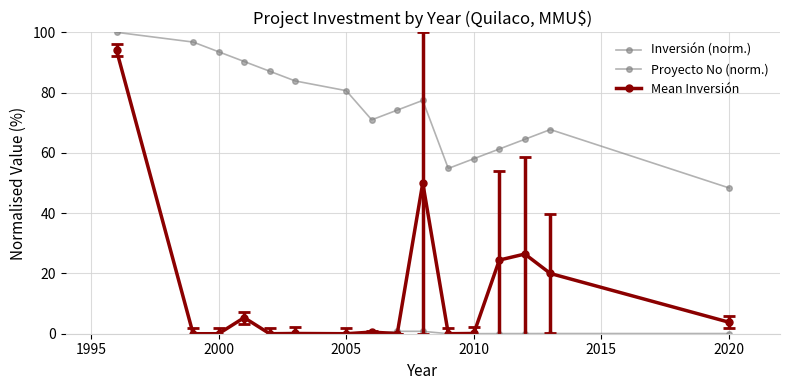

How many values in the Proyecto No (norm.) series are below 77?

8